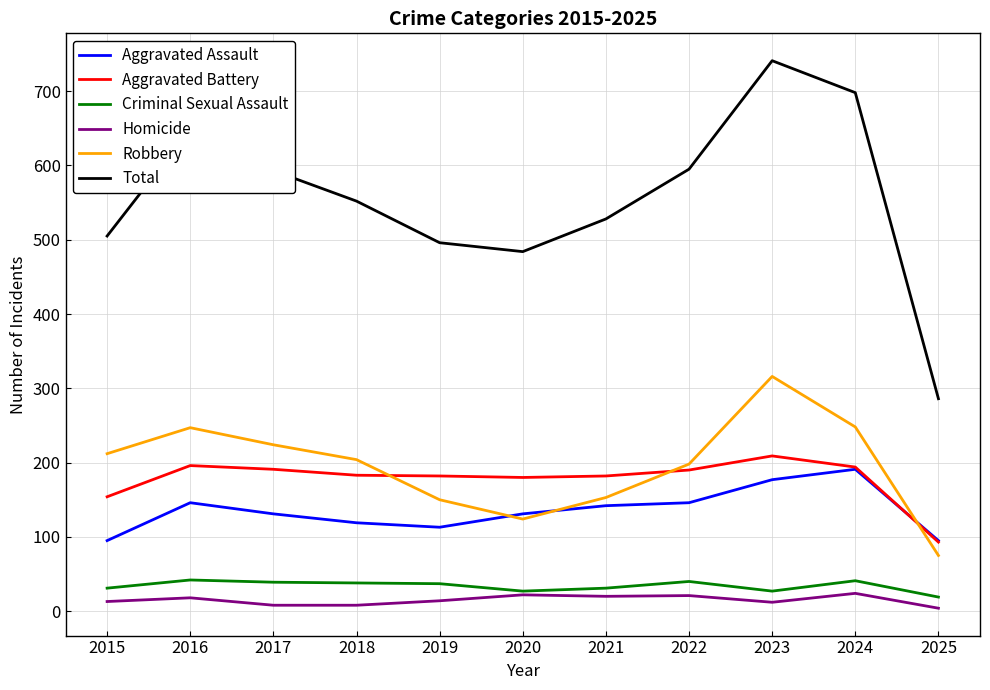

True or false: Robbery and Homicide cross at least once.

False